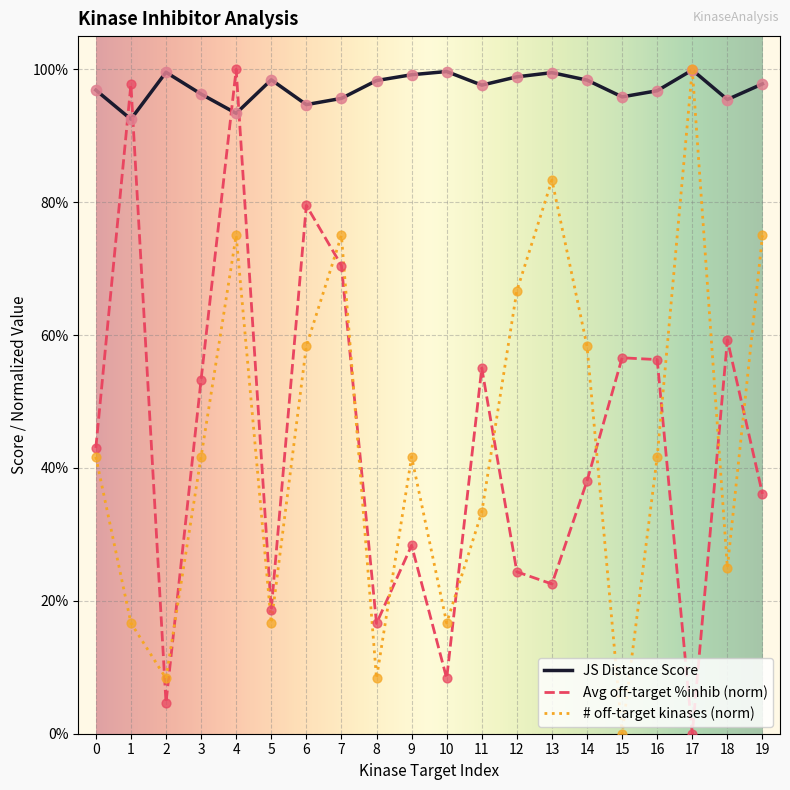

What are all the series names shown in the legend?

JS Distance Score, Avg off-target %inhib (norm), # off-target kinases (norm)